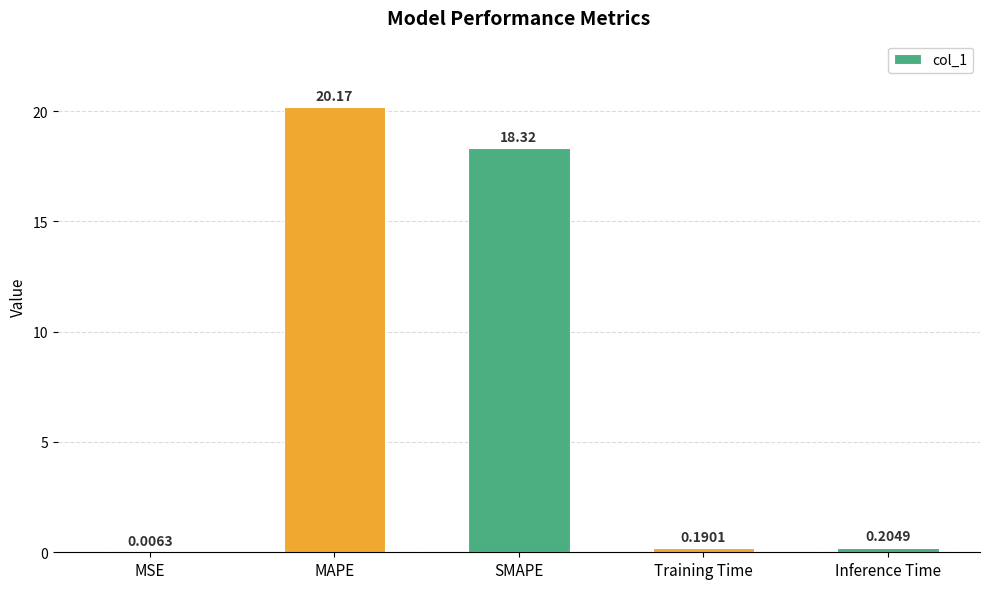

What is the sum of the values at MAPE and SMAPE?

38.5